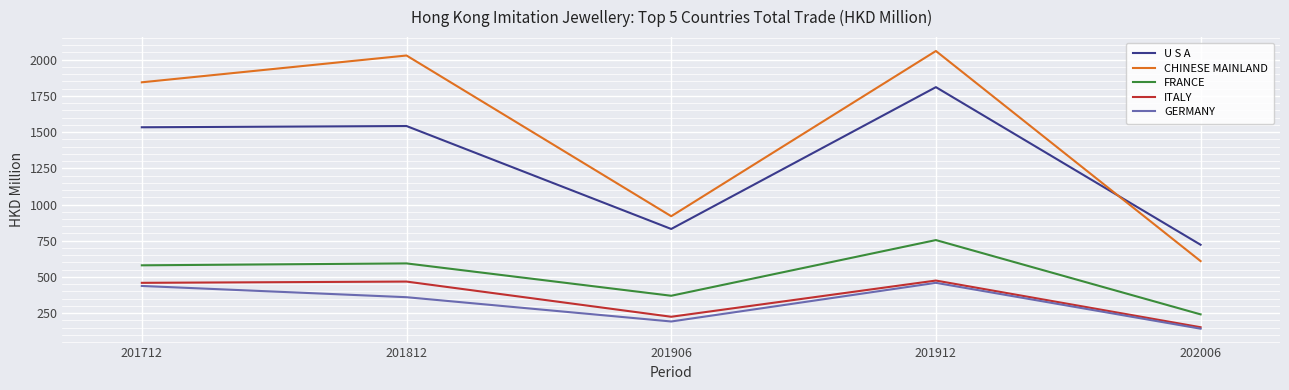

What is the maximum value shown in the chart?

2059.0